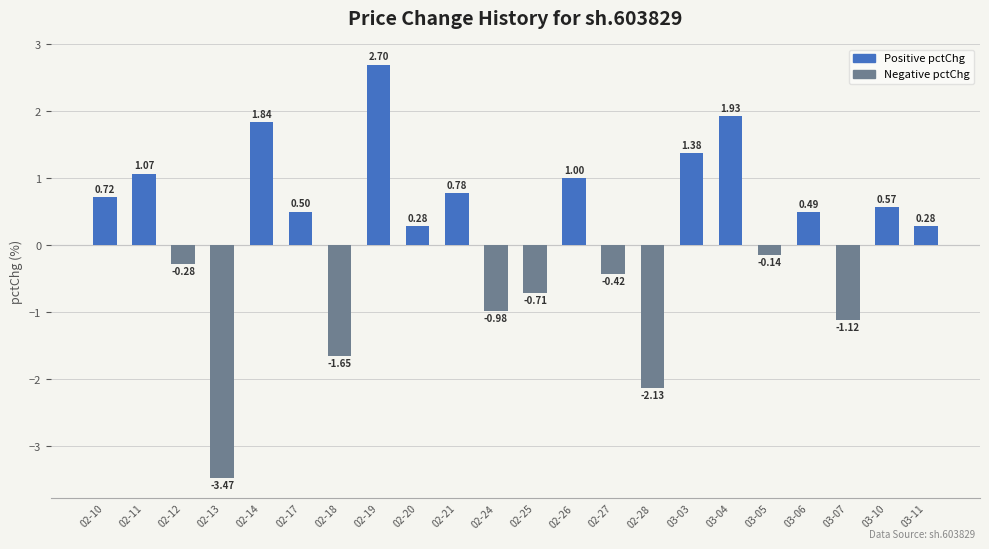

What is the difference between the second highest and second lowest values?

4.1